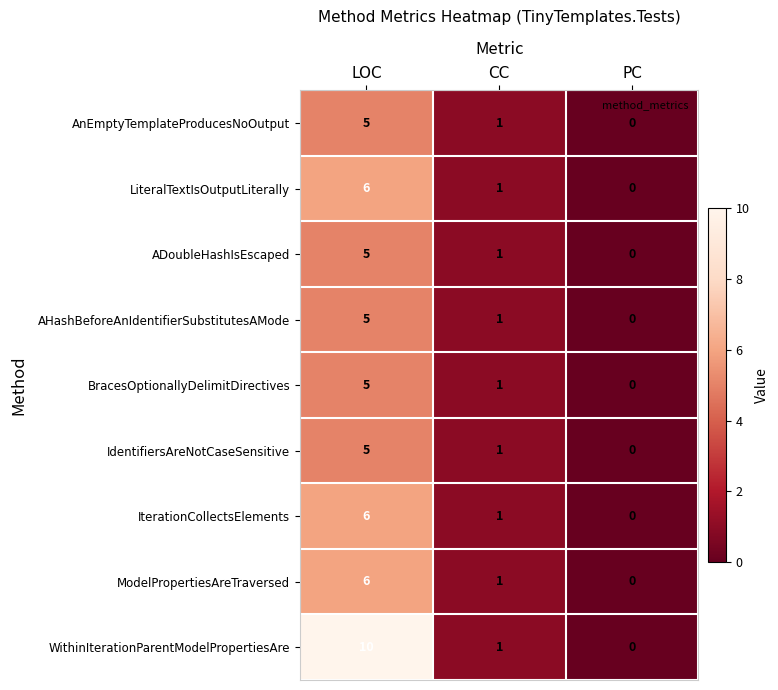

What is the sum of the IdentifiersAreNotCaseSensitive values at CC and LOC?

6